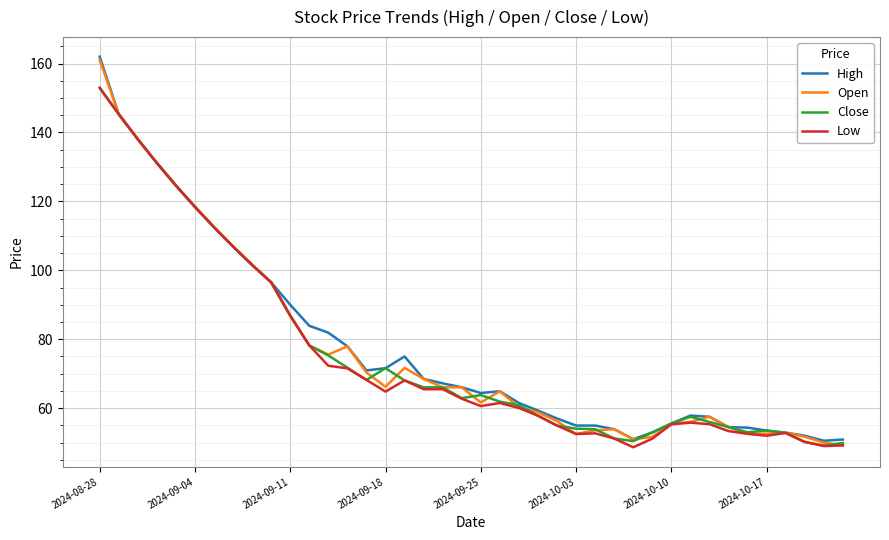

How many categories are shown in the chart?

40